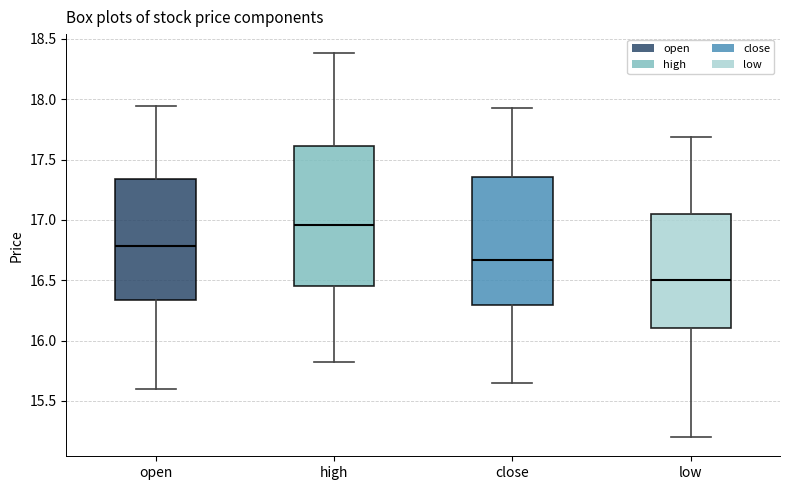

Reading left to right, read every box against the y-axis: the position of its median line, the range the box covers, and the ends of its whiskers. The values are not printed on the chart, so give them approximately, as read against the axis.

open: median 16.80, box 16.35 to 17.35, whiskers 15.60 to 17.95
high: median 16.95, box 16.45 to 17.60, whiskers 15.80 to 18.40
close: median 16.65, box 16.30 to 17.35, whiskers 15.65 to 17.95
low: median 16.50, box 16.10 to 17.05, whiskers 15.20 to 17.70